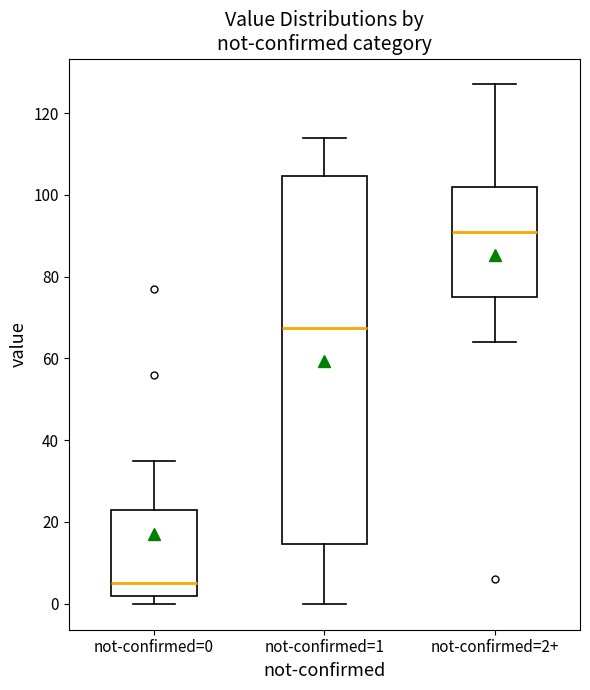

Which box's median line is the highest?

not-confirmed=2+